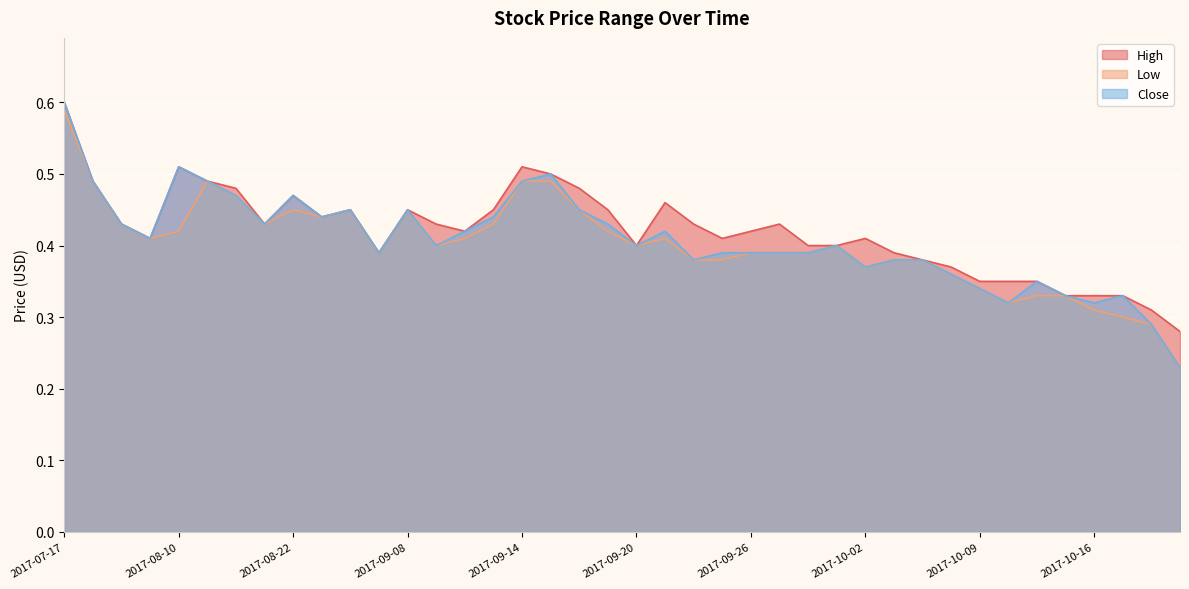

True or false: Close and High cross at least once.

False